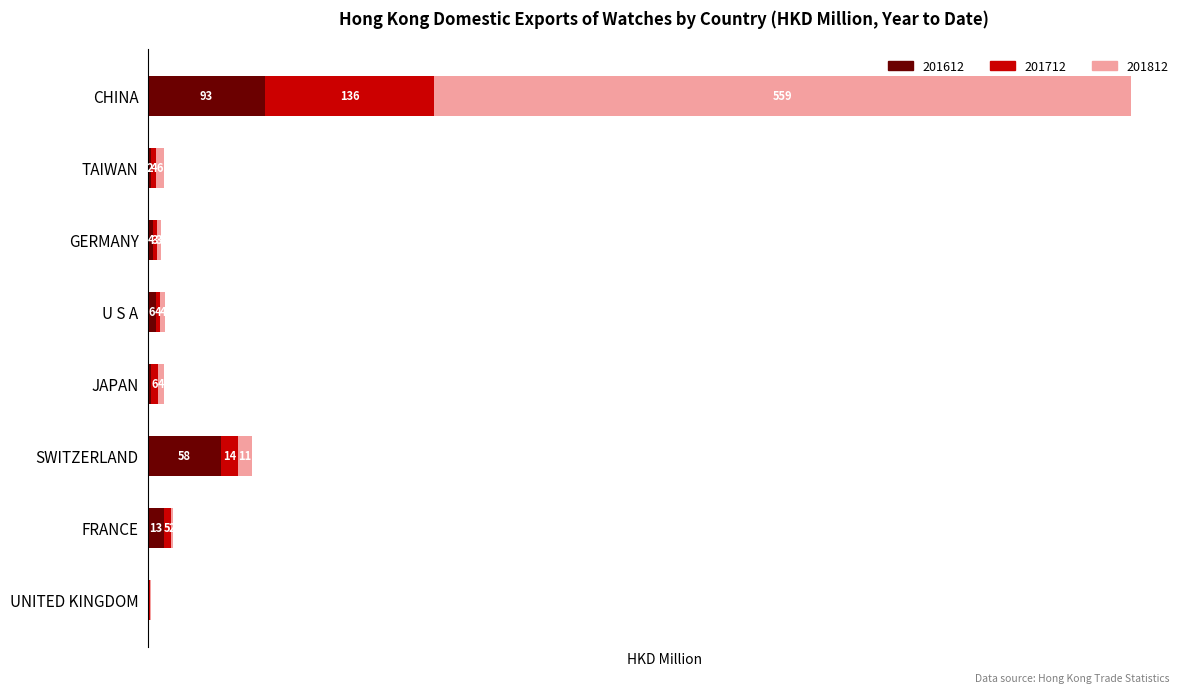

What are all the series names shown in the legend?

201612, 201712, 201812